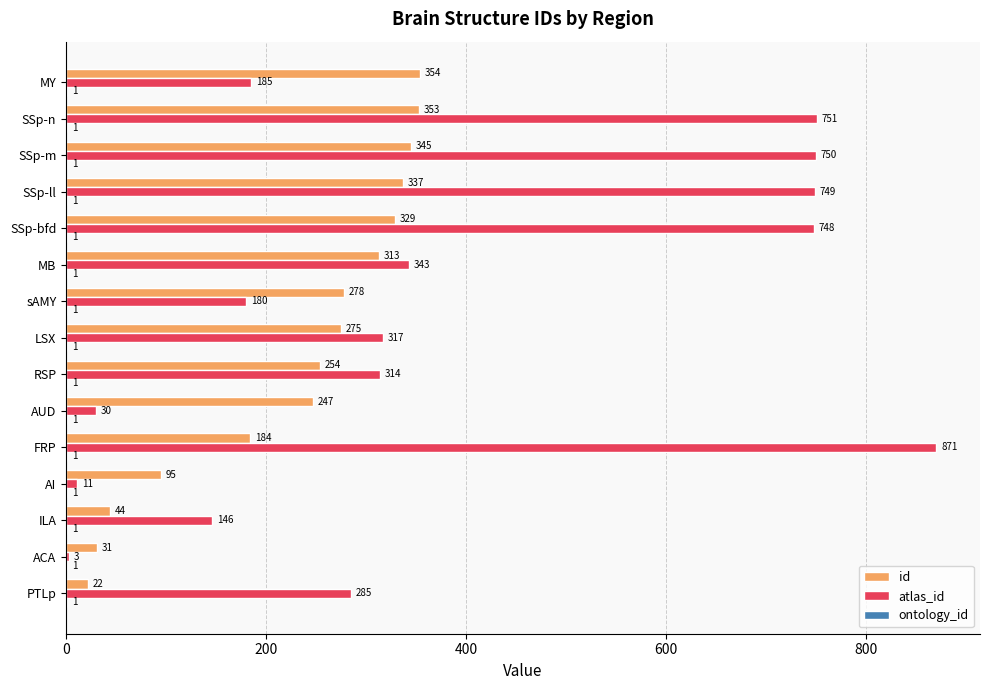

At which category is the sum across all series the highest?

SSp-n